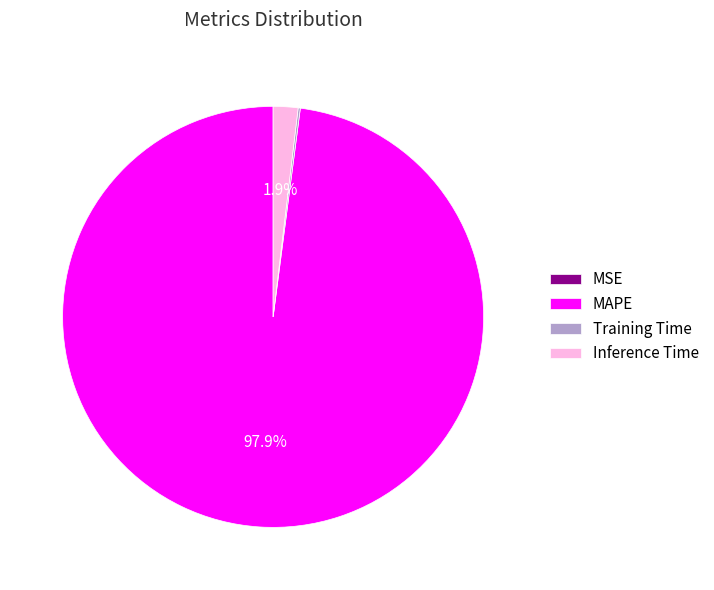

How much of the chart is everything except Inference Time?

98.1%